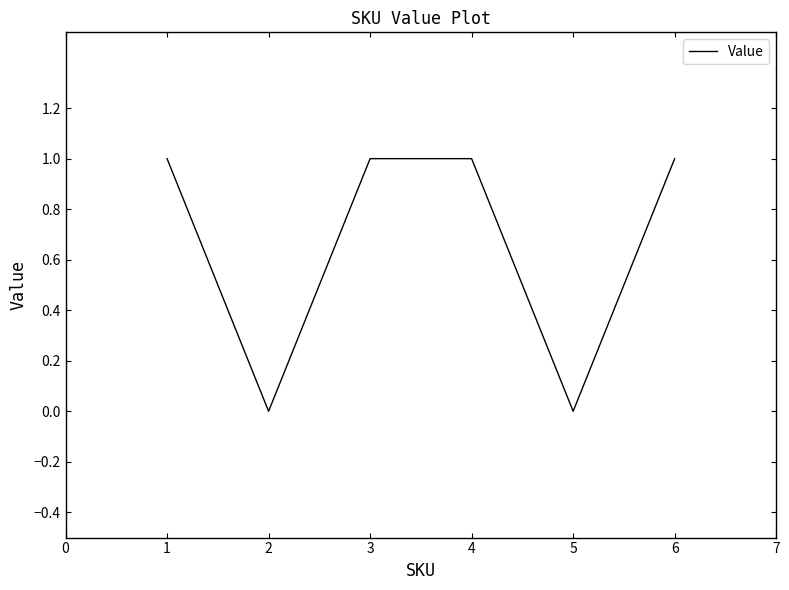

True or false: the data shows 1 at 1.

True